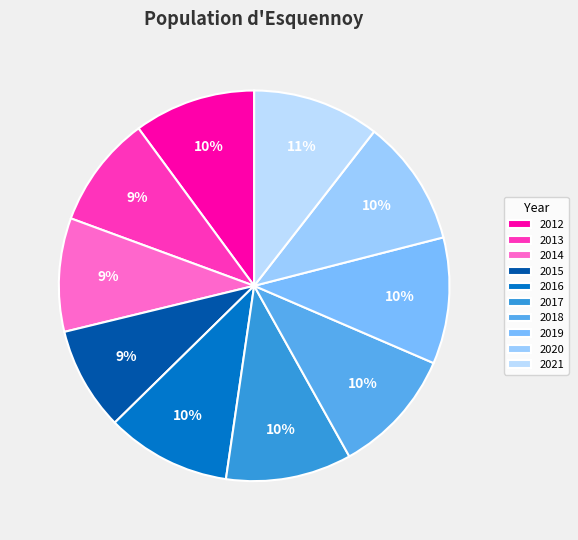

Approximately how many times larger is the value at 2019 compared to 2018?

1.0